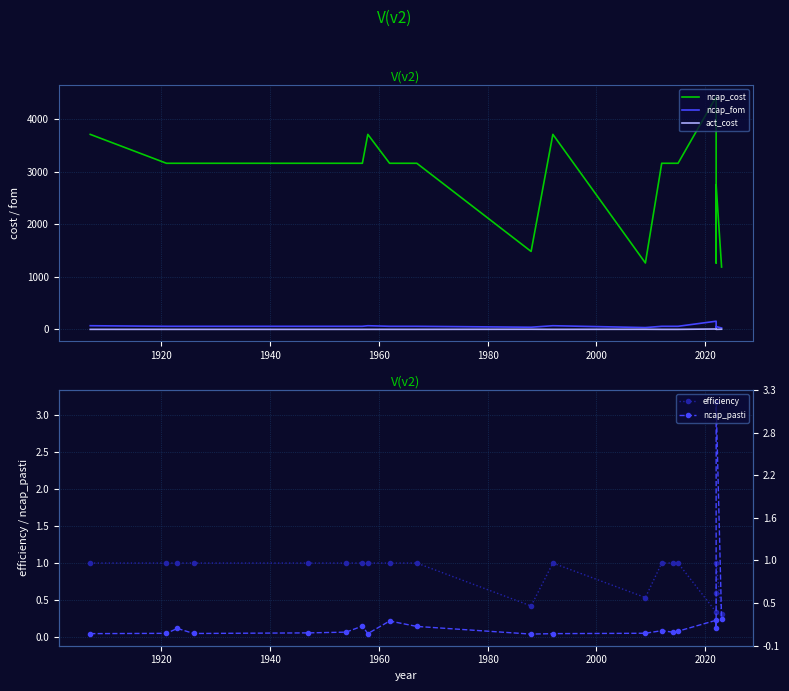

True or false: ncap_fom has more than 1 interior local peaks.

True